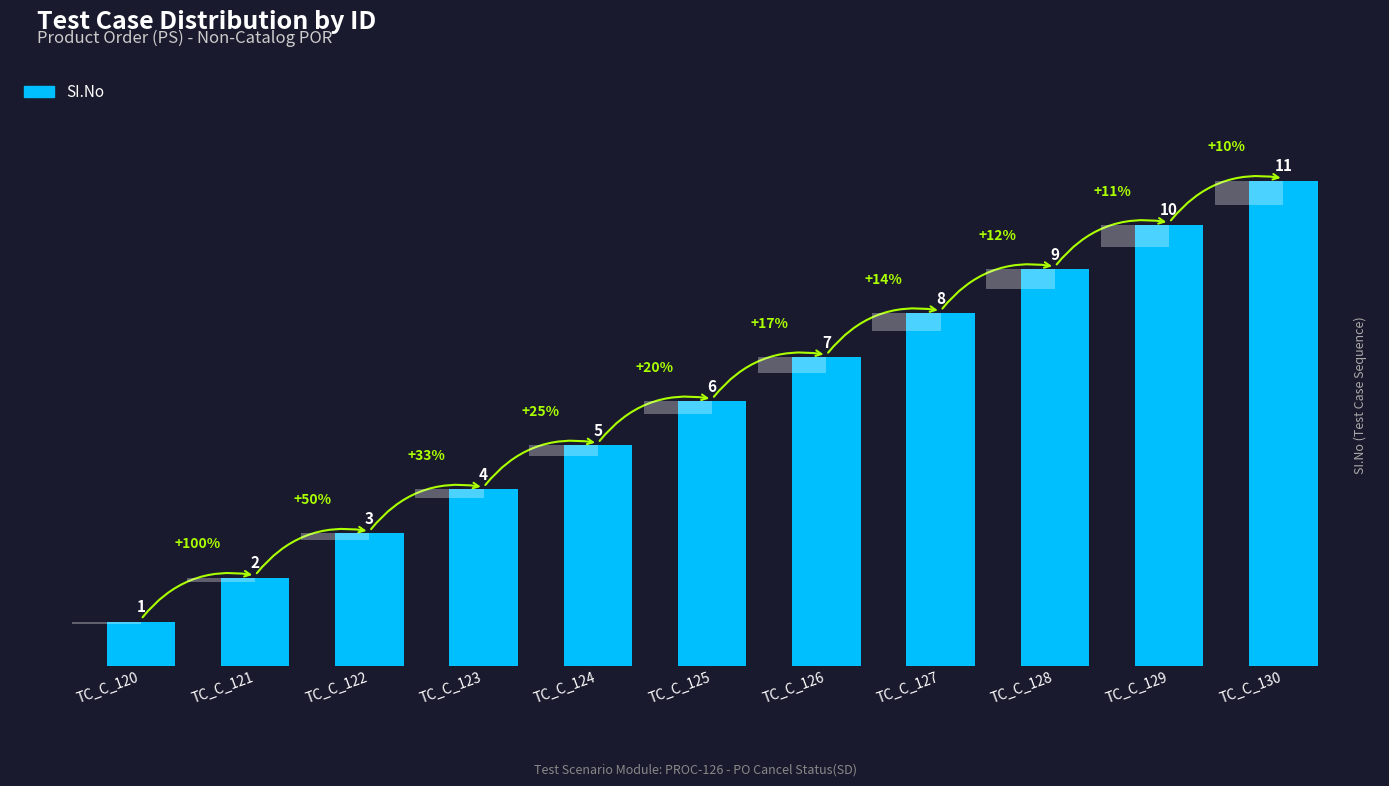

Count the number of categories in the chart.

11